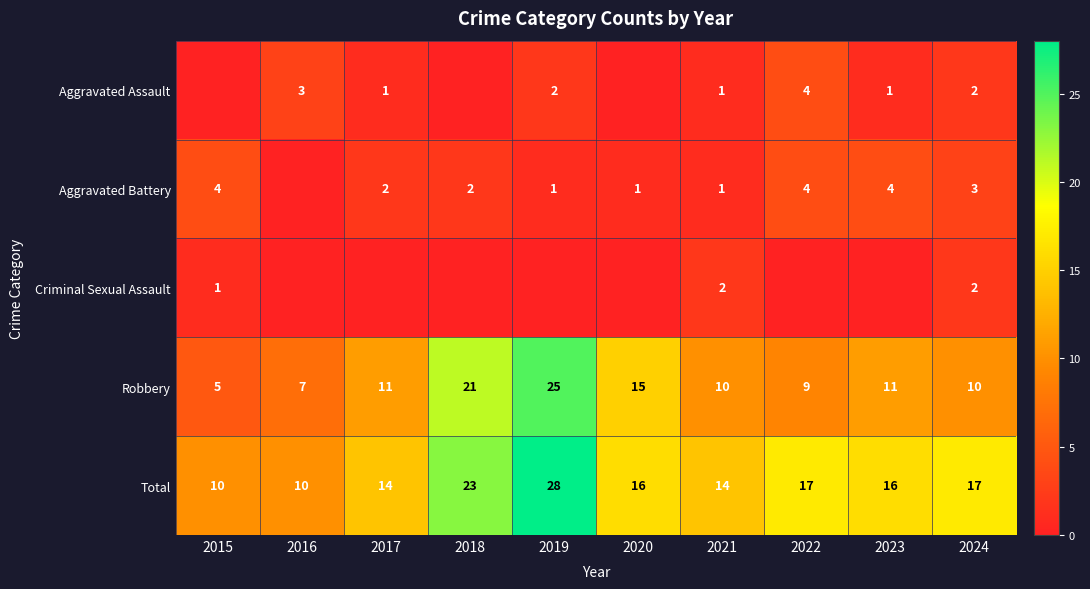

What is the difference between the maximum and minimum values in the Total series?

18